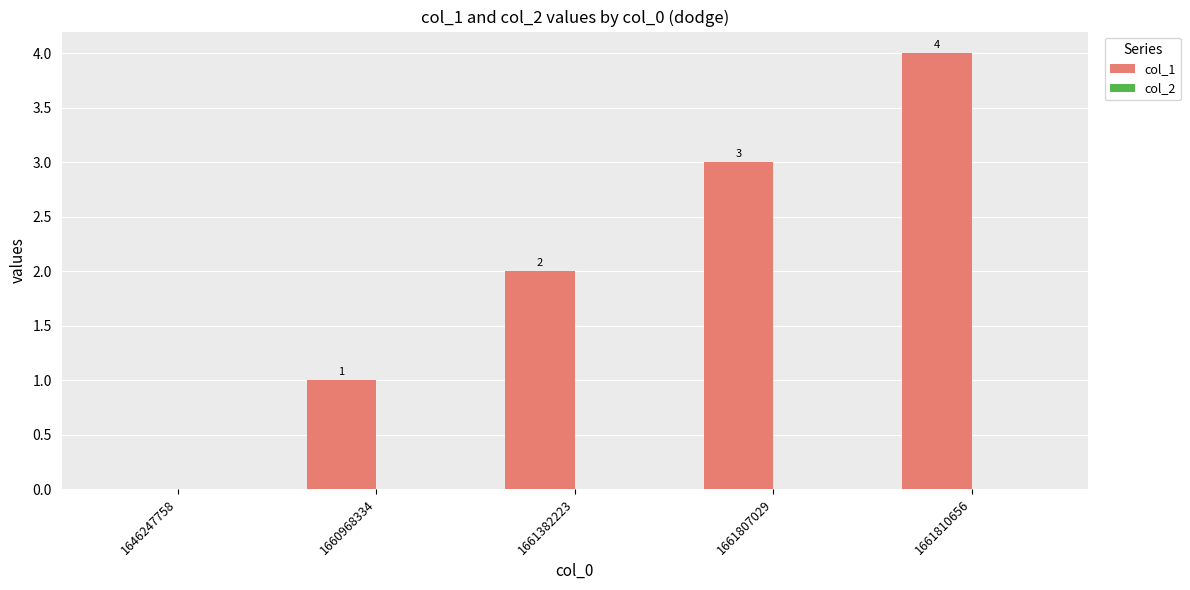

True or false: the data shows 2 at 1661807029.

False